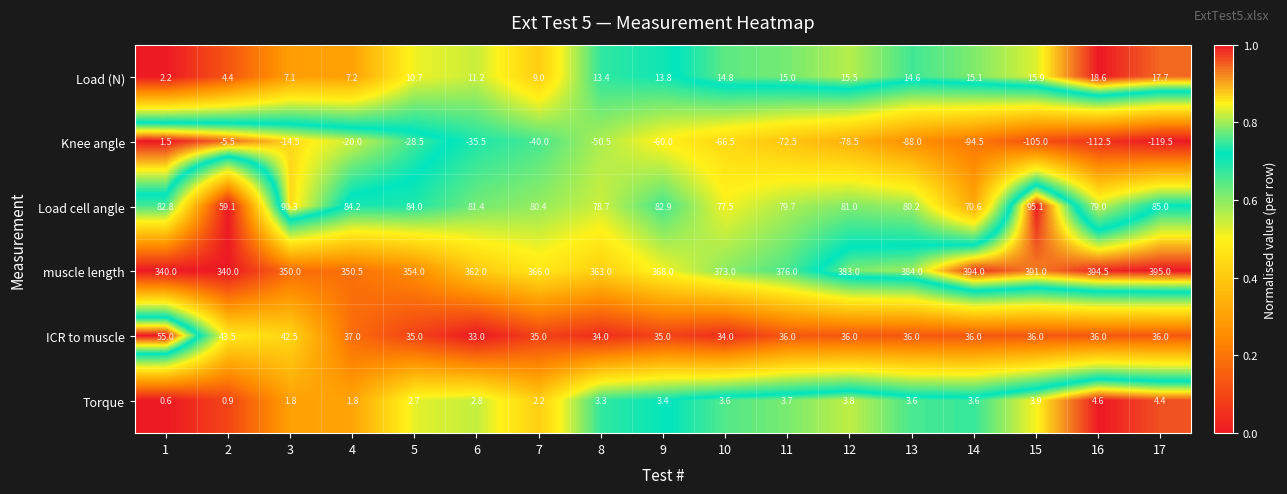

What is the sum of all ICR to muscle values?

636.0